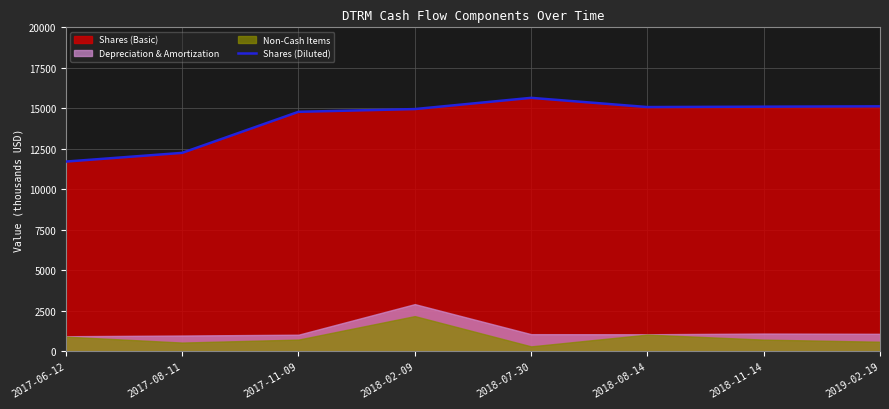

What is the value of the 1st point from the left?

11711